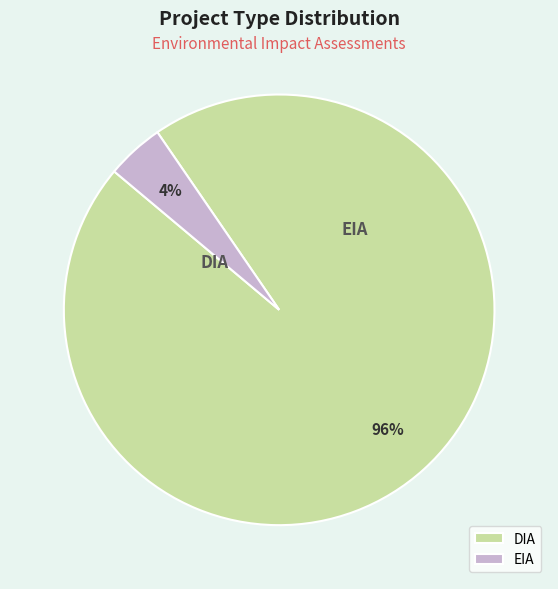

What is the smallest slice in the pie chart?

EIA